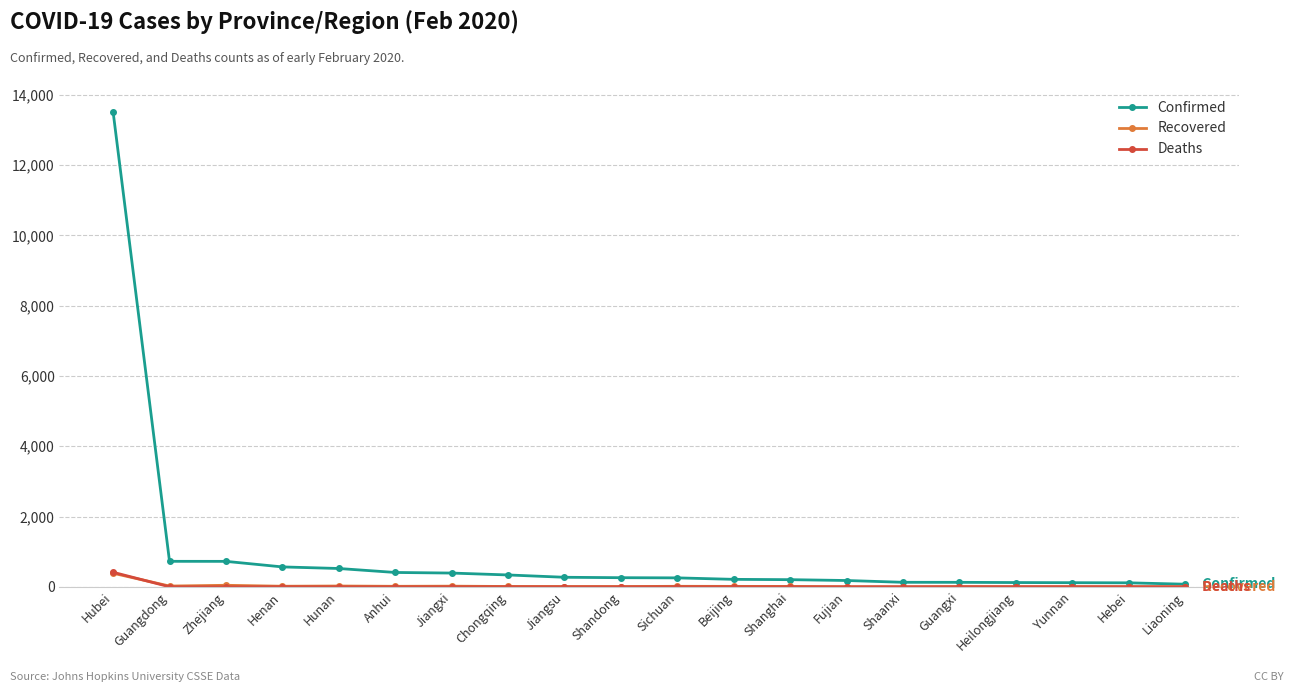

True or false: Recovered has a value of 1 at Liaoning.

True